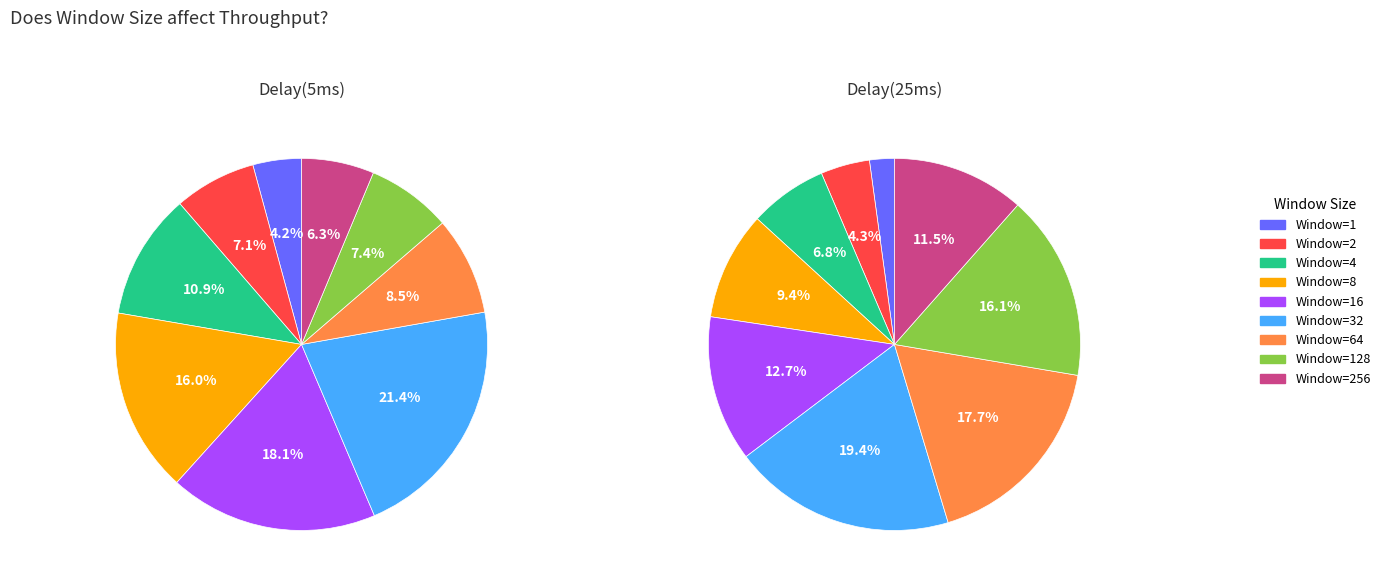

Between 1 and 4, which is larger?

4